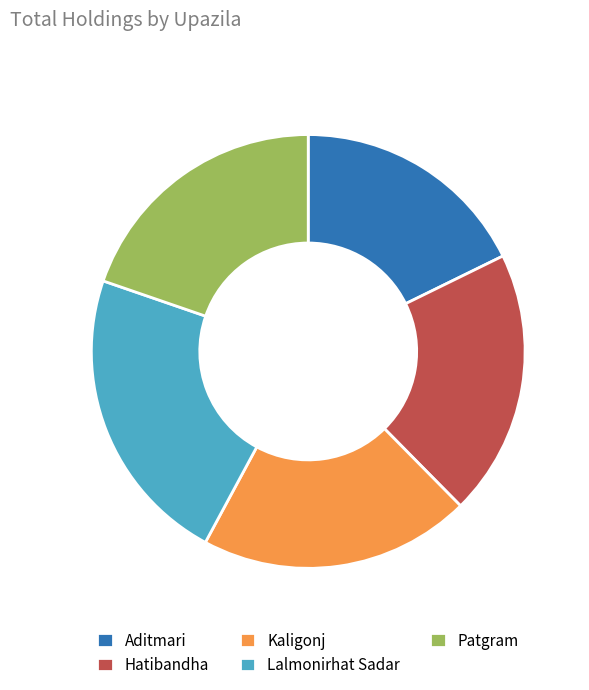

Is it true that Aditmari is 18% of the pie?

True